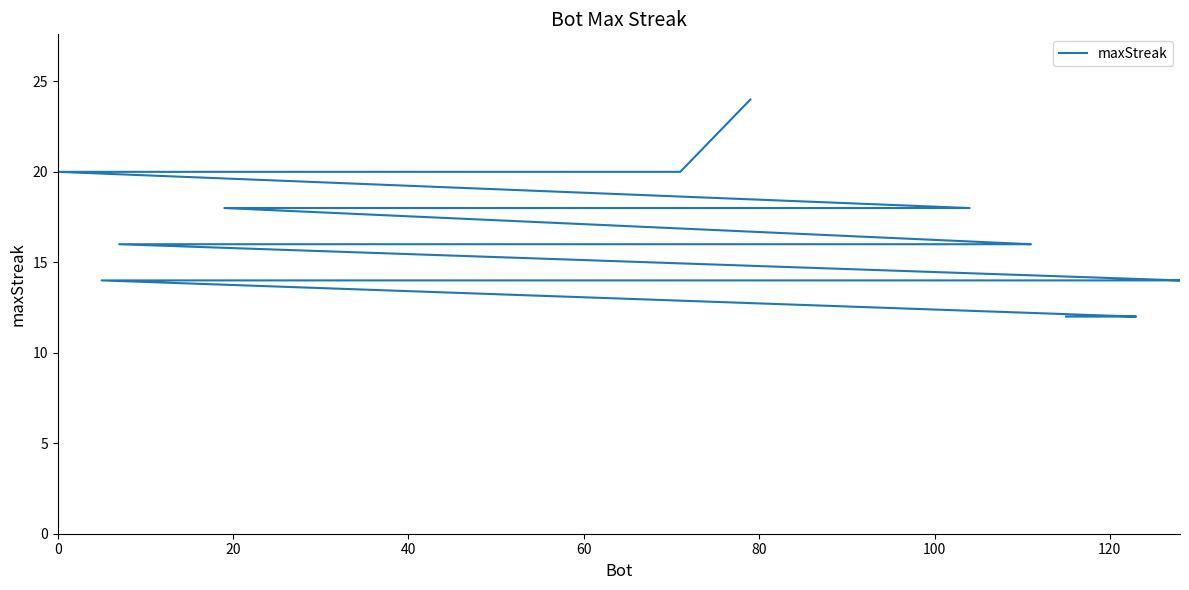

What is the value of the 19th point from the left?

16